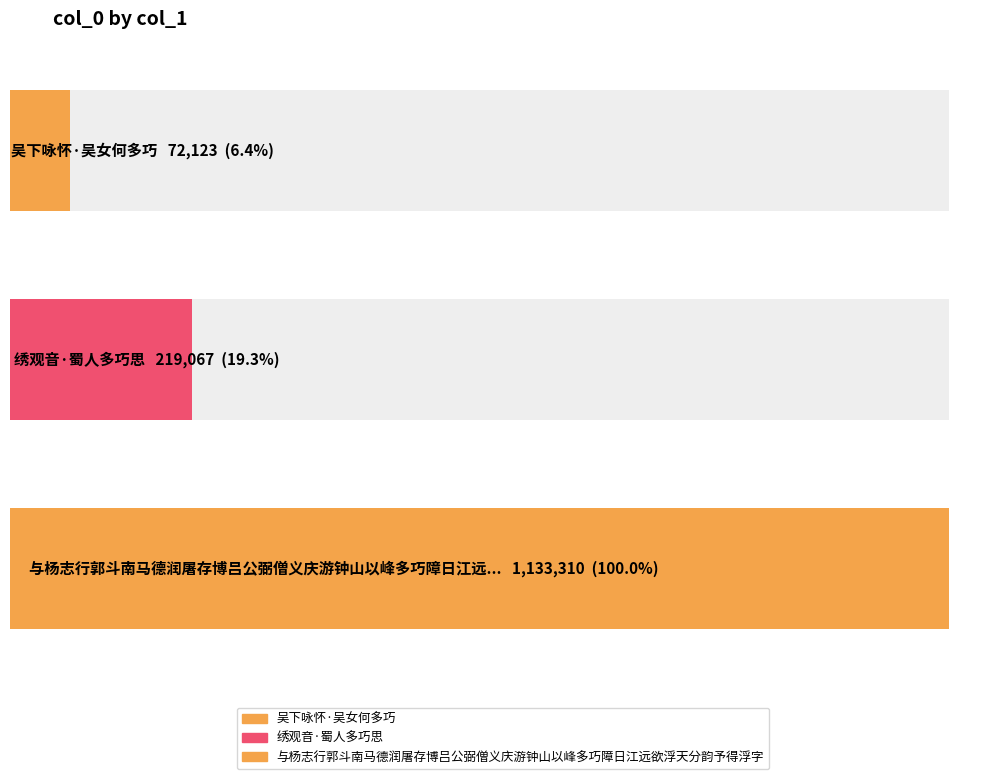

What position from the right is 吴下咏怀·吴女何多巧?

3